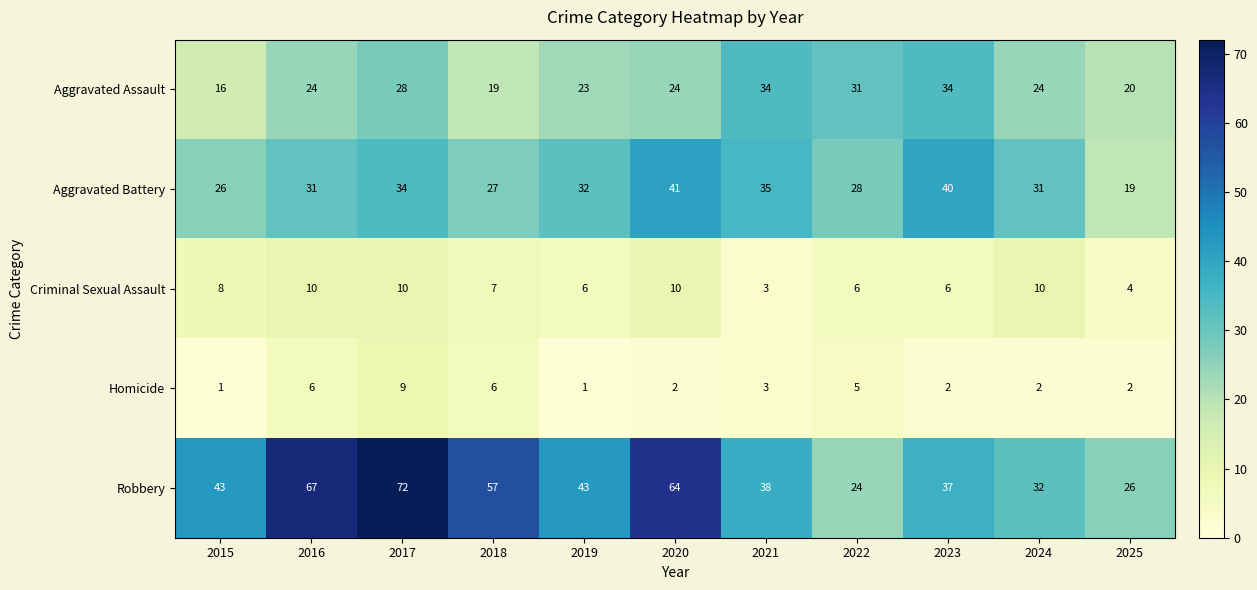

What is the average value of the Homicide series?

4